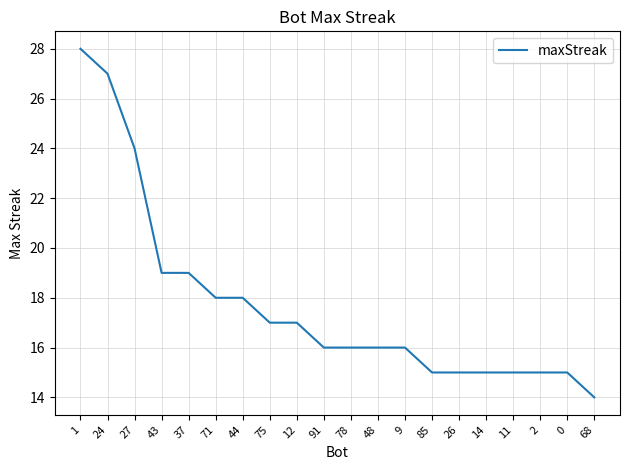

Where does the data first go above 16?

1